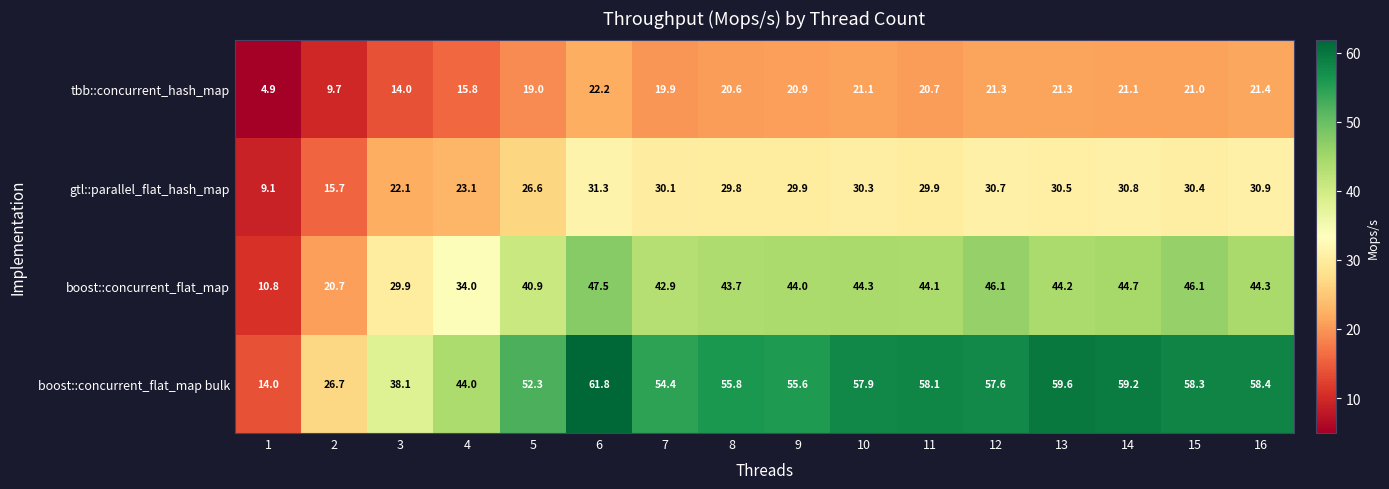

The value of tbb::concurrent_hash_map at 3 is 19.1. True or false?

False